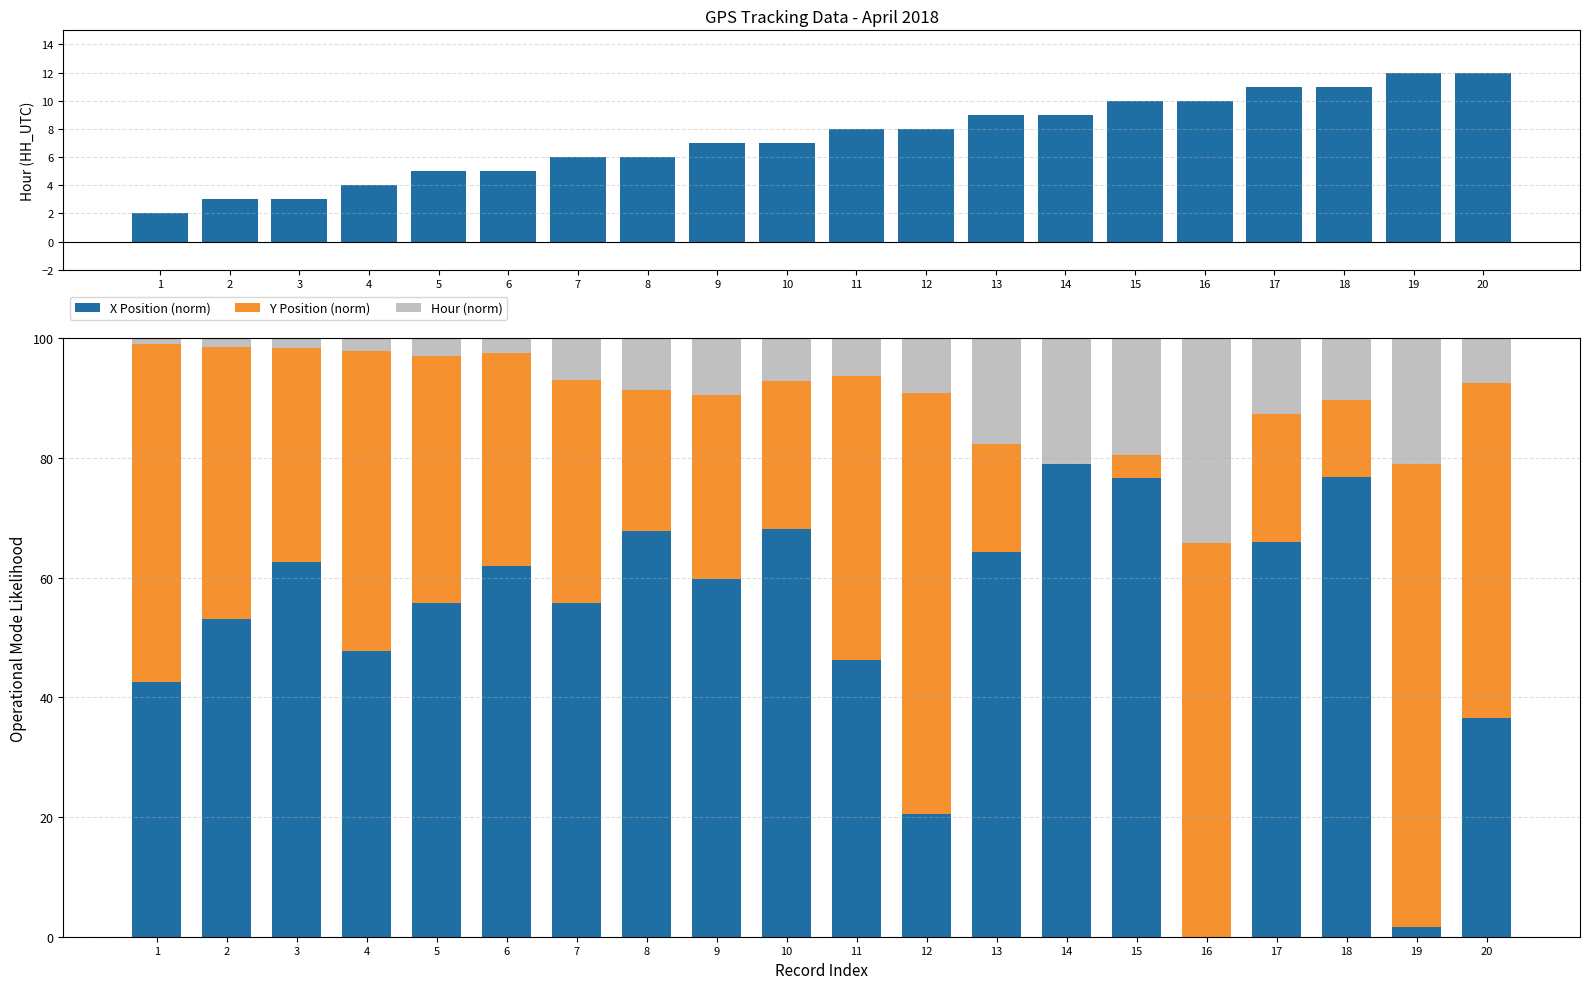

Which series has the widest spread of values?

X Position (norm)